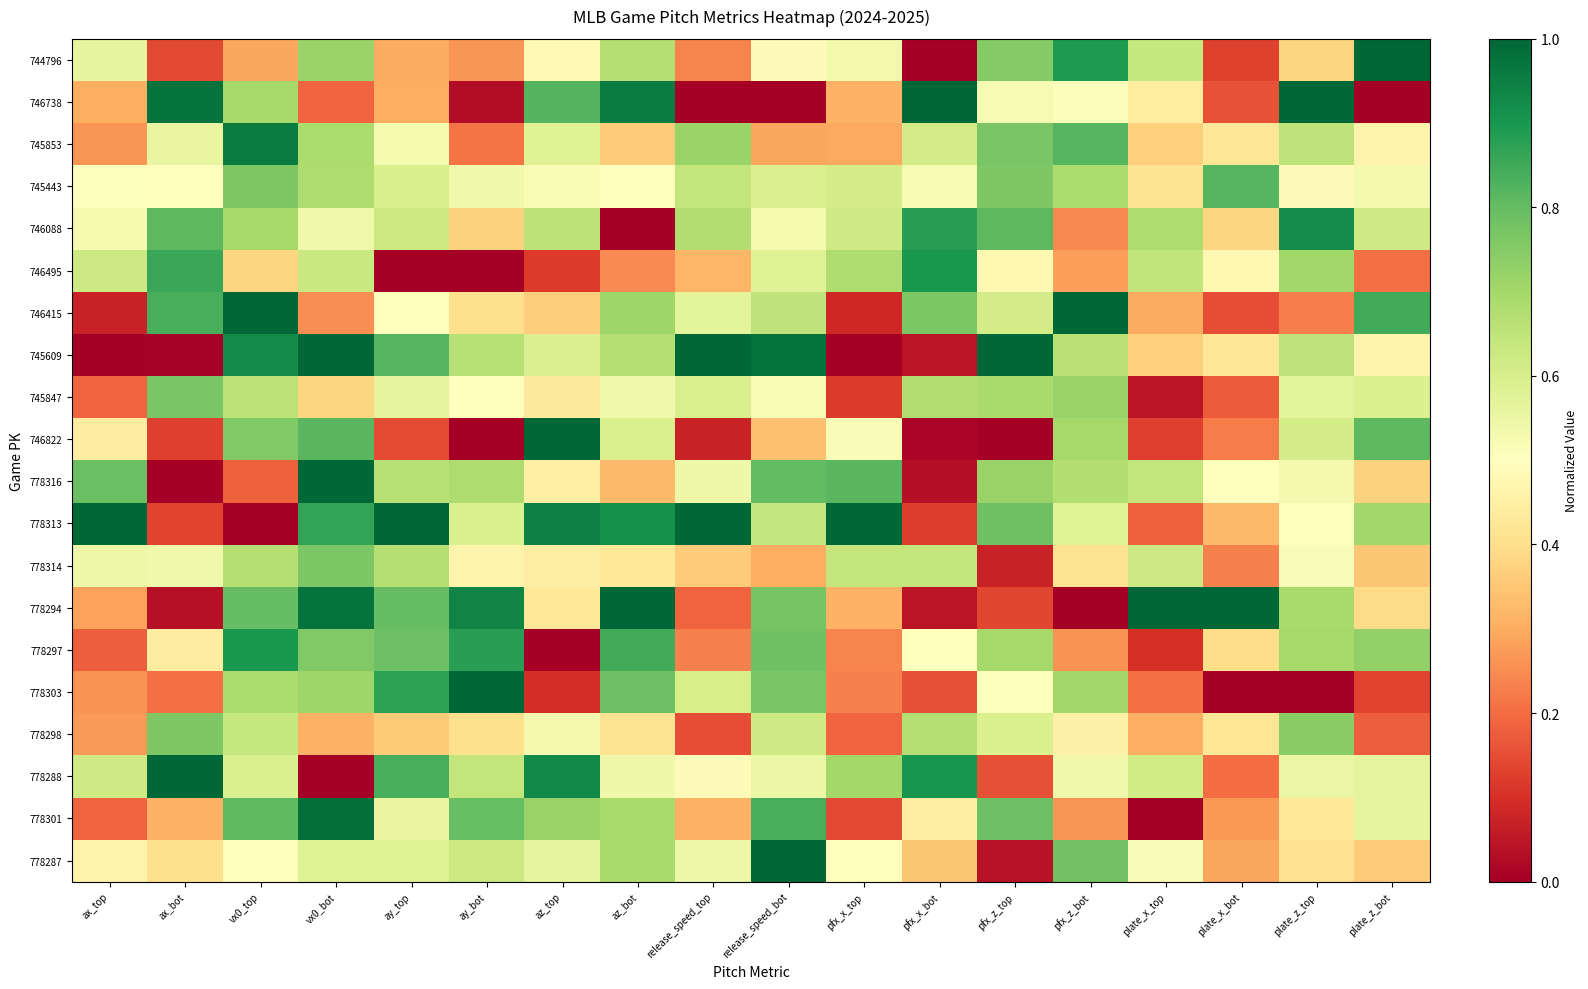

Which series has the largest total across all categories?

778313